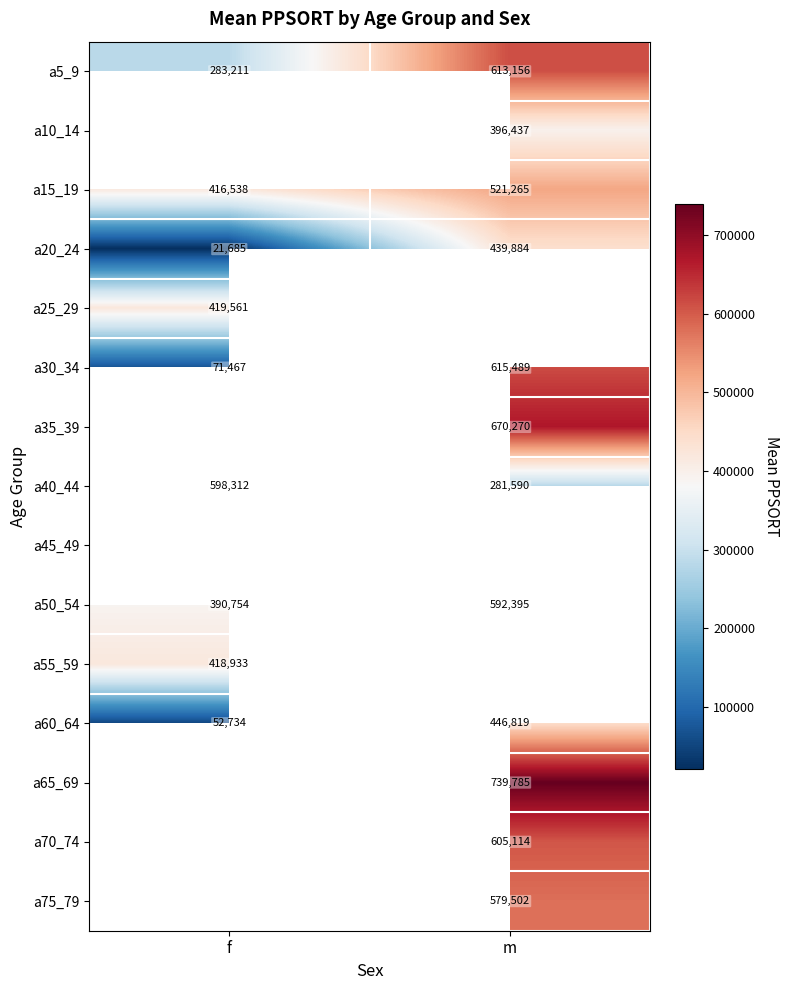

Is the value of a60_64 at f greater than the value of a20_24 at m?

No